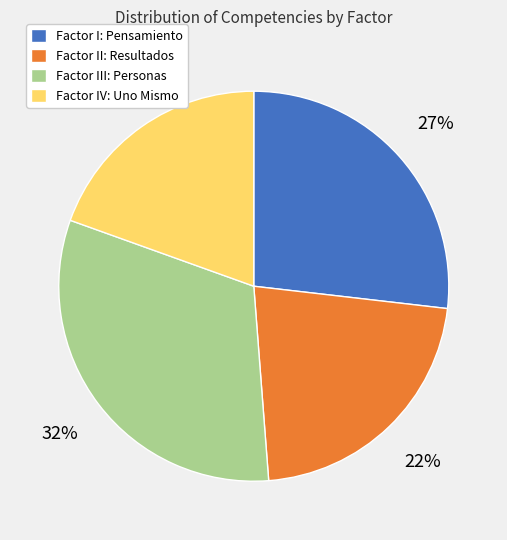

Rank the categories by value from highest to lowest.

Factor III: Personas, Factor I: Pensamiento, Factor II: Resultados, Factor IV: Uno Mismo